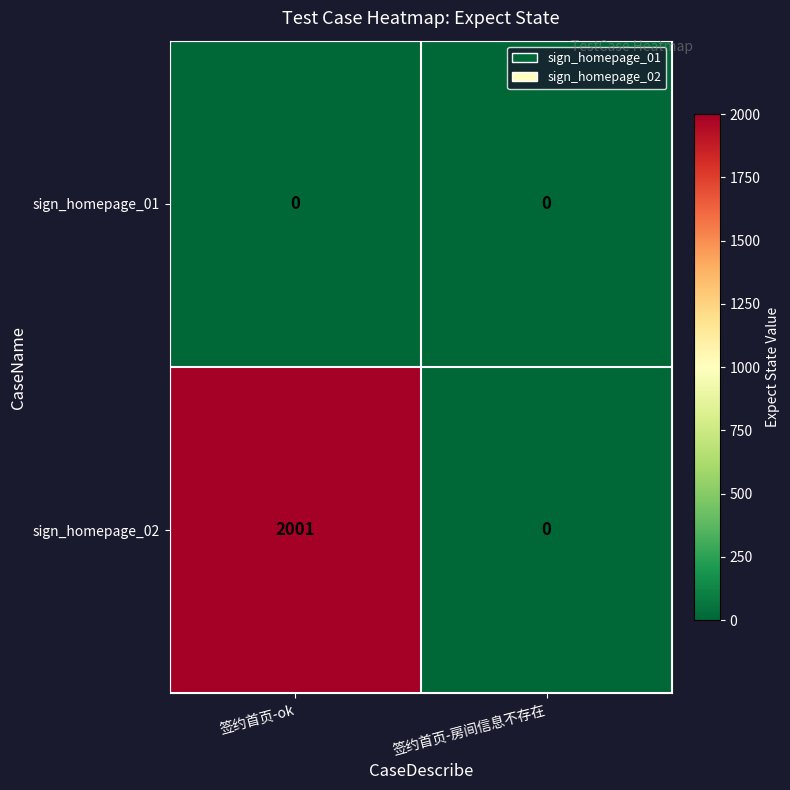

The value of sign_homepage_01 at 签约首页-ok is 0. True or false?

True